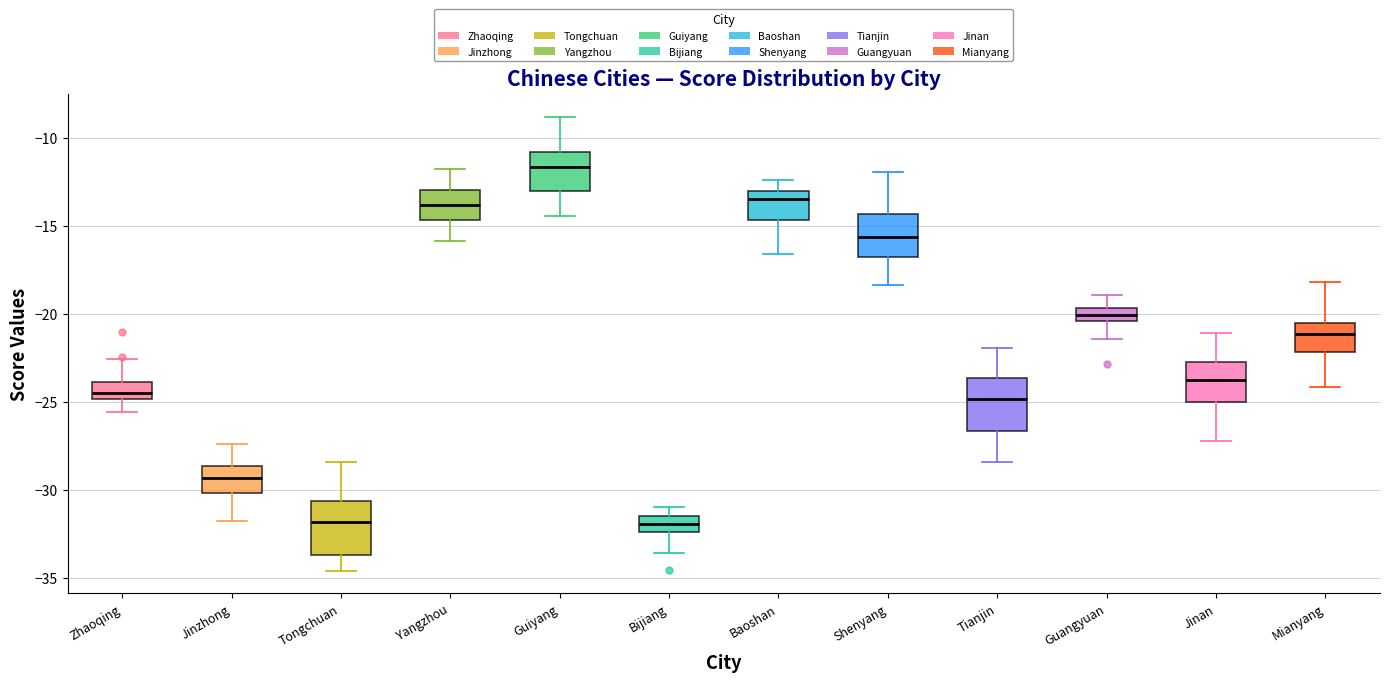

Which box has the highest median line?

Guiyang